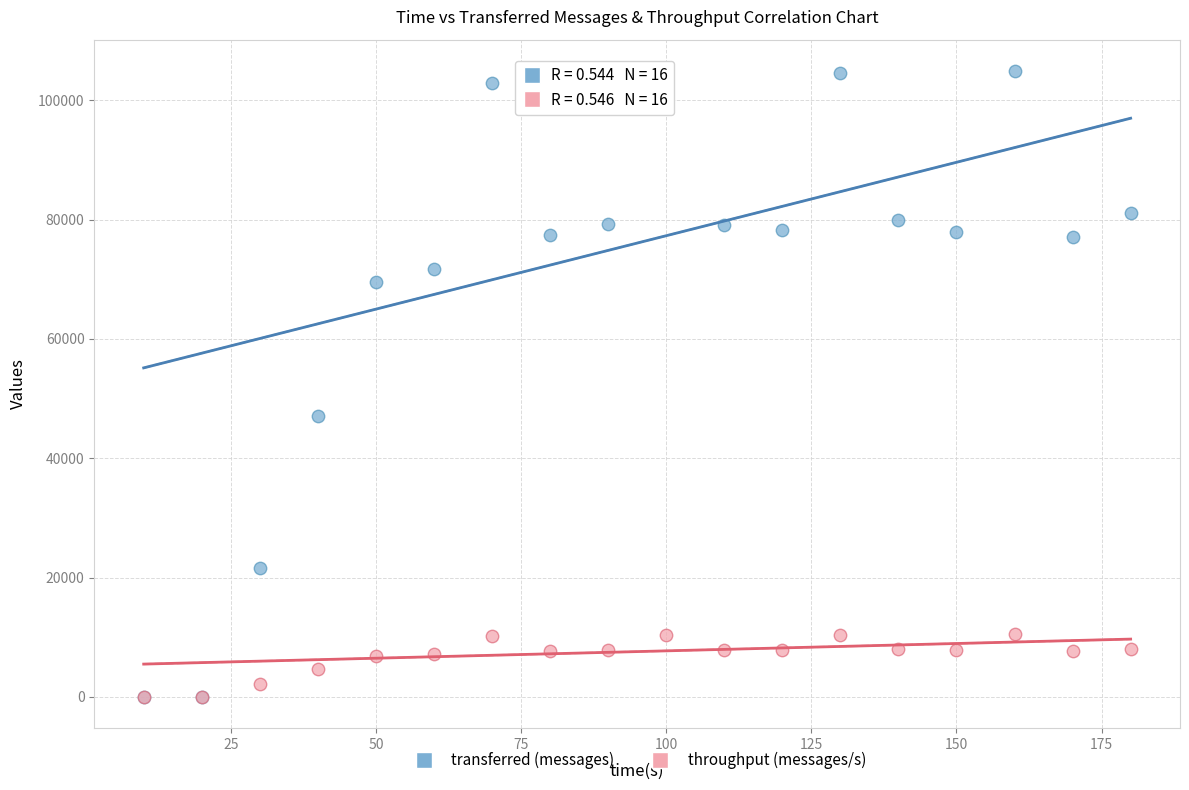

Across all series, what Y value is closest to 52460?

47120